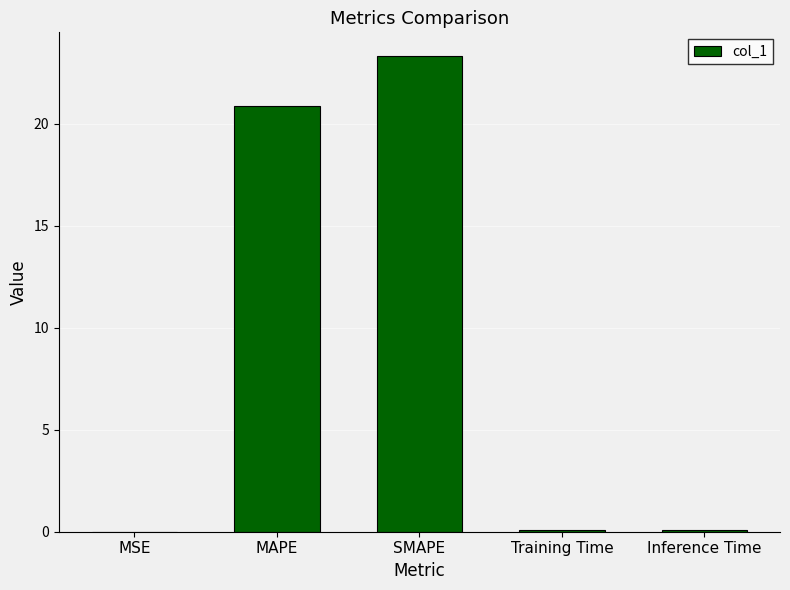

What is the sum of all values?

44.3